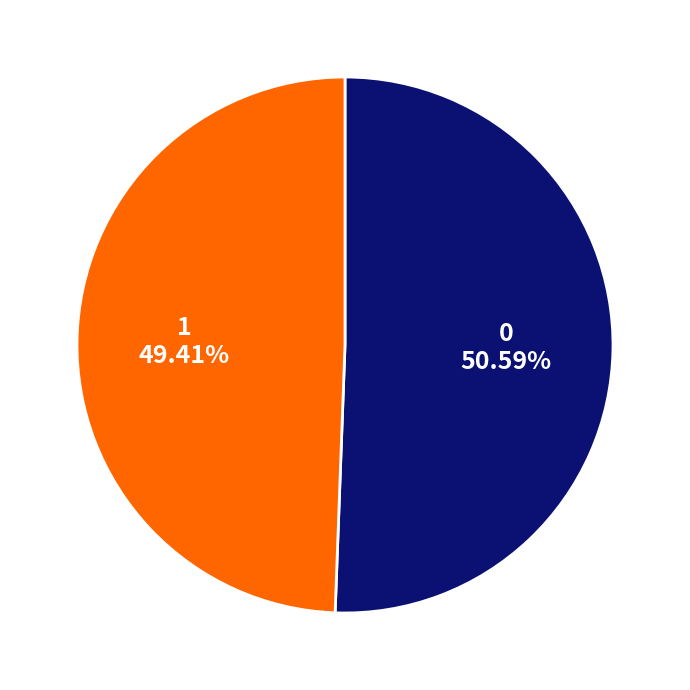

Is it true that 1 is 49% of the pie?

True